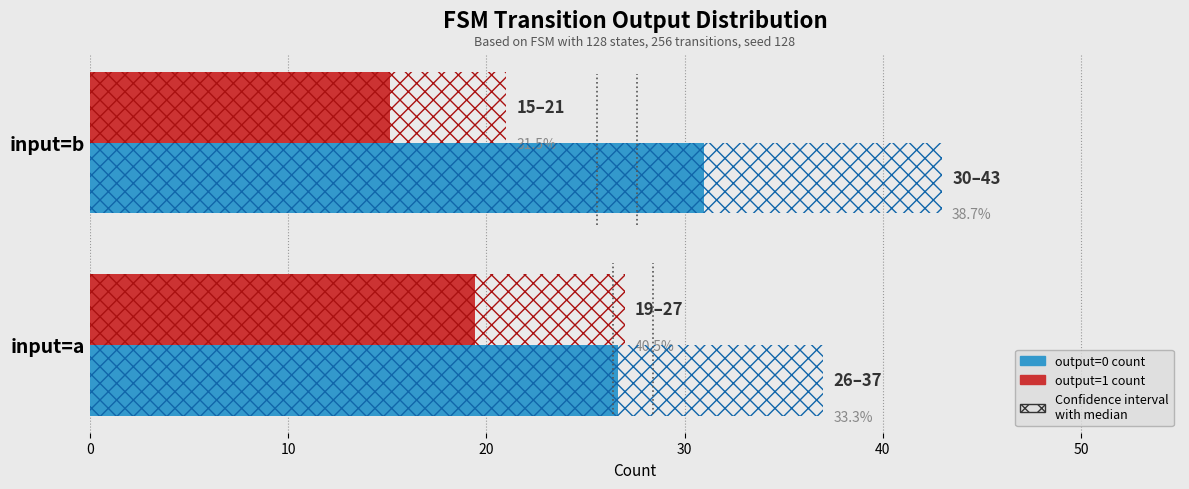

What is the difference between the output=0 count values at input=b and input=a?

4.3